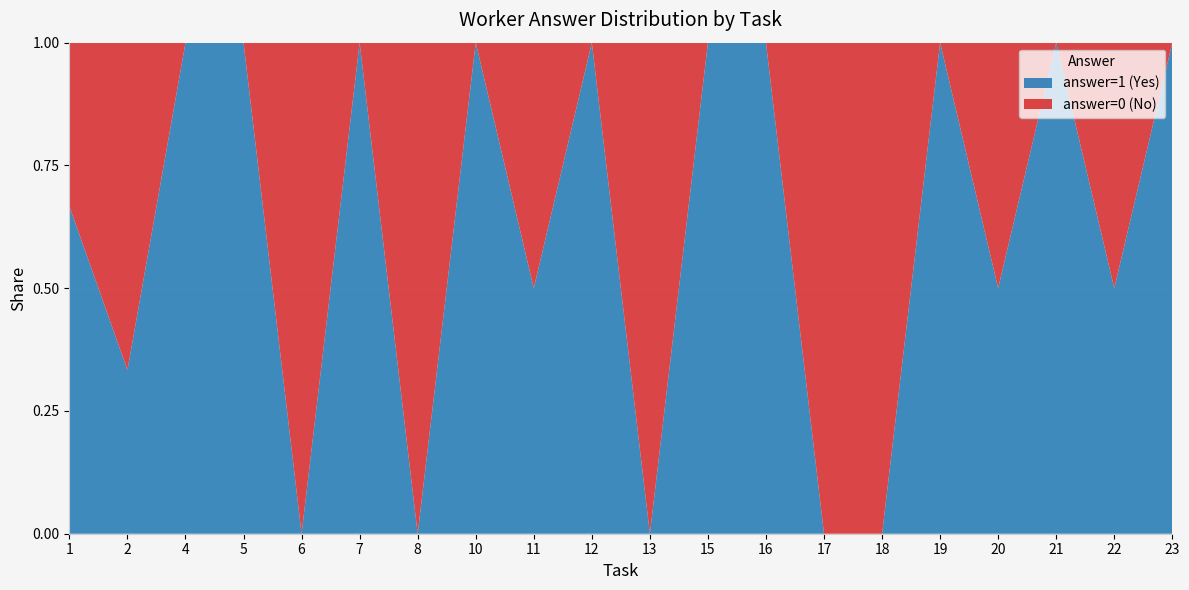

What is the maximum value for answer=1 (Yes)?

1.0